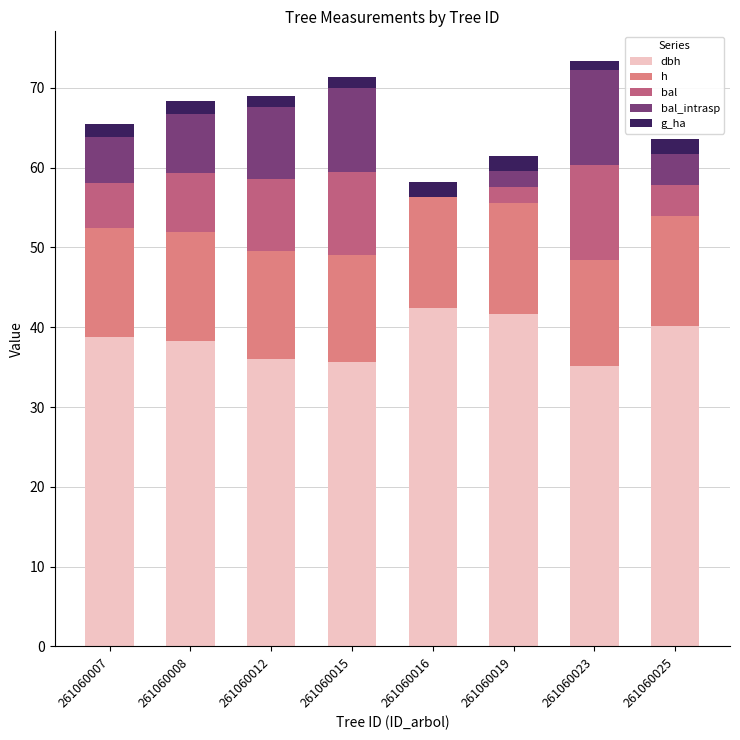

How many distinct data groups are displayed?

5